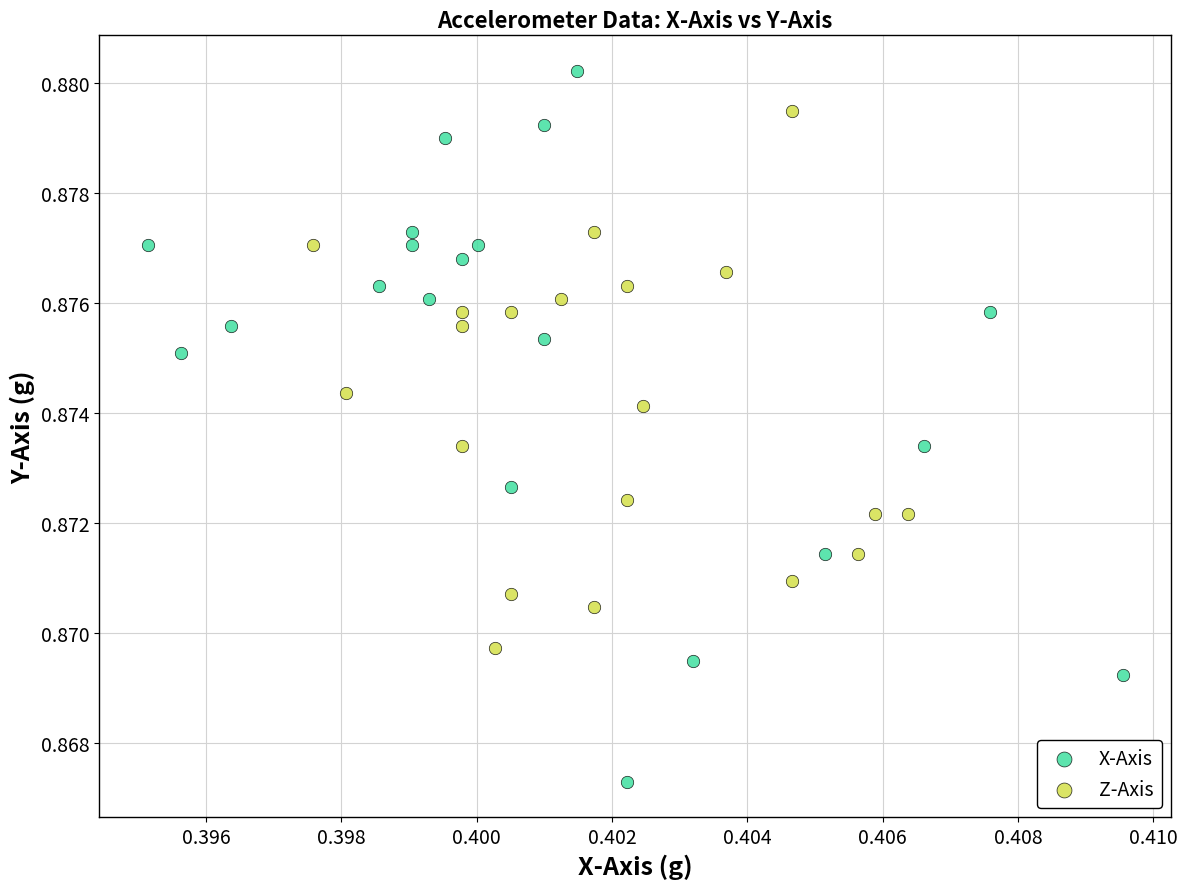

Which series reaches the maximum Y coordinate?

X-Axis